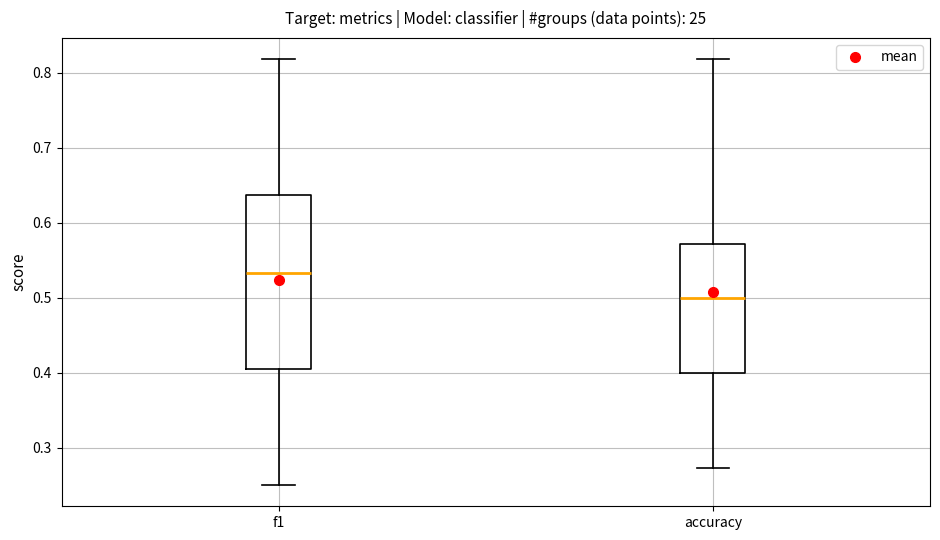

Reading left to right, read every box against the y-axis: the position of its median line, the range the box covers, and the ends of its whiskers. The values are not printed on the chart, so give them approximately, as read against the axis.

f1: median 0.53, box 0.40 to 0.64, whiskers 0.25 to 0.82
accuracy: median 0.50, box 0.40 to 0.57, whiskers 0.27 to 0.82